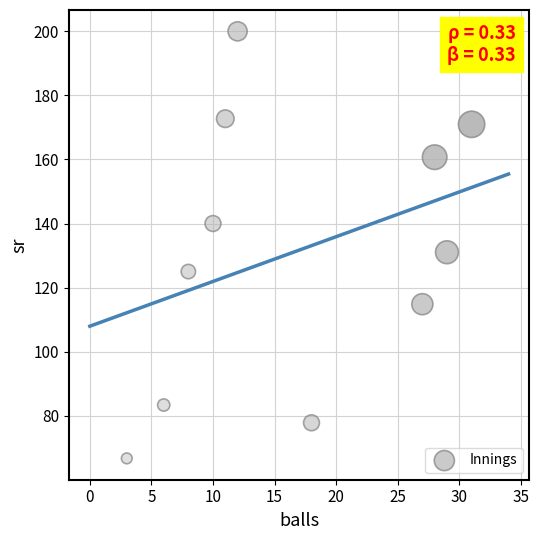

What Y value in the scatter plot is closest to 133?

131.0